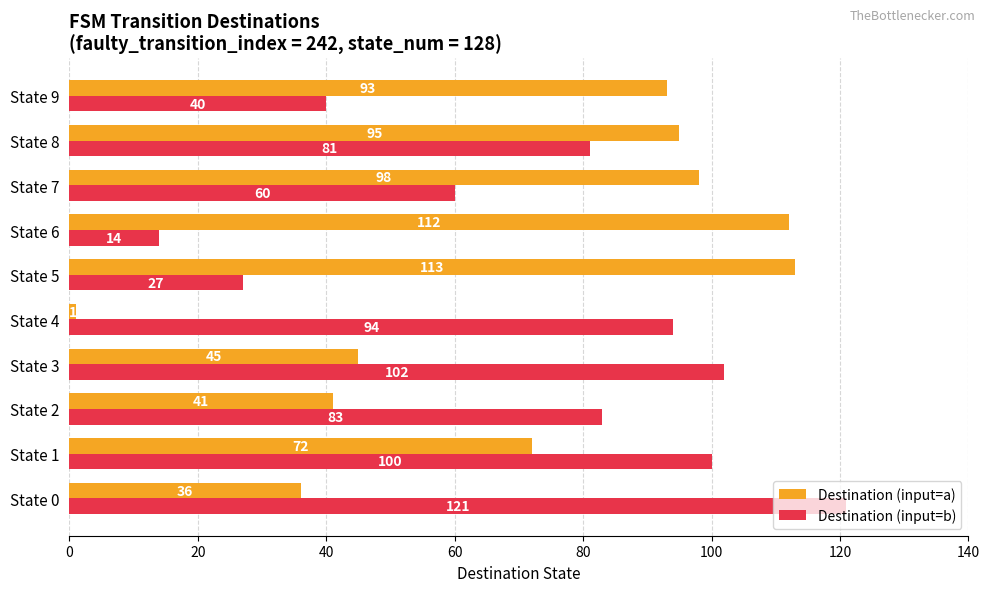

Rank the categories by Destination (input=a) value from lowest to highest.

State 4, State 0, State 2, State 3, State 1, State 9, State 8, State 7, State 6, State 5